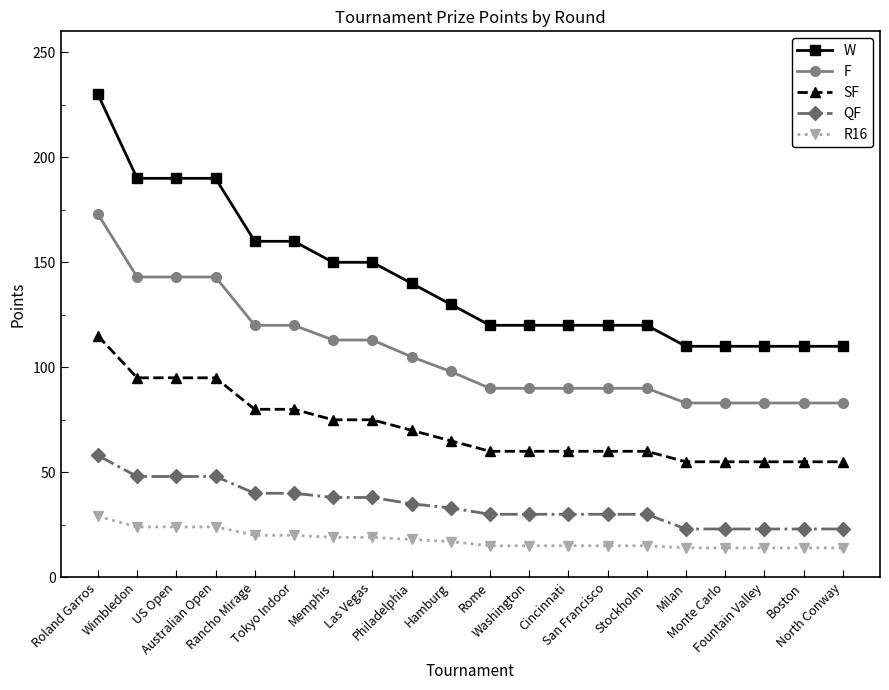

True or false: QF has a value of 38 at Las Vegas.

True